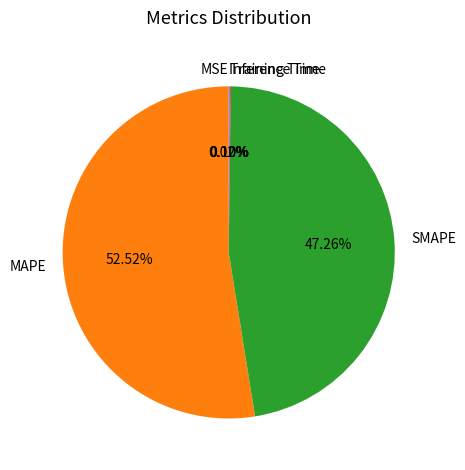

Is there a majority slice in this chart?

Yes